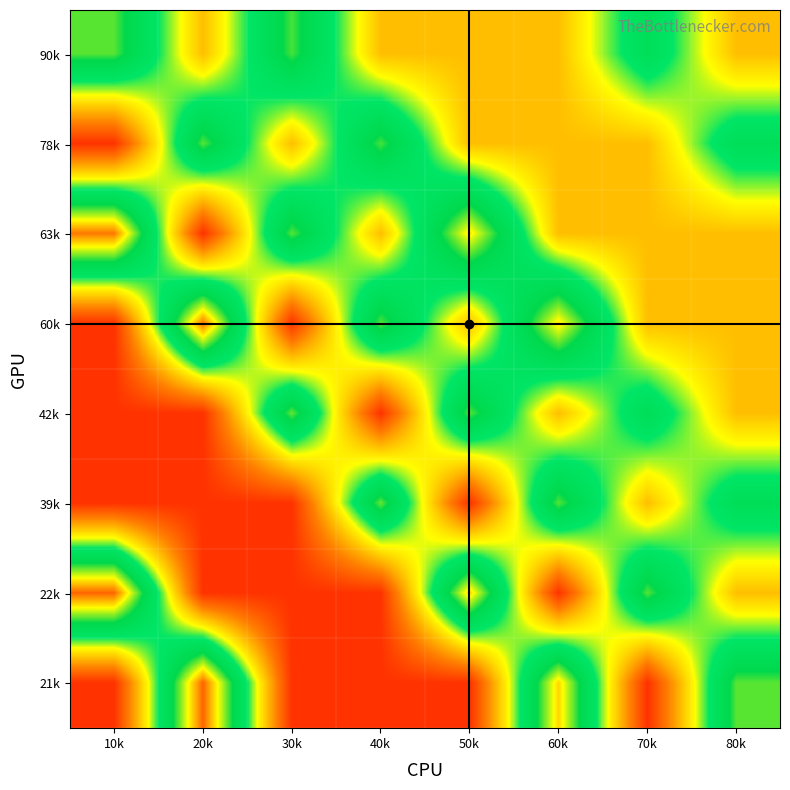

Count the number of data series in this chart.

8